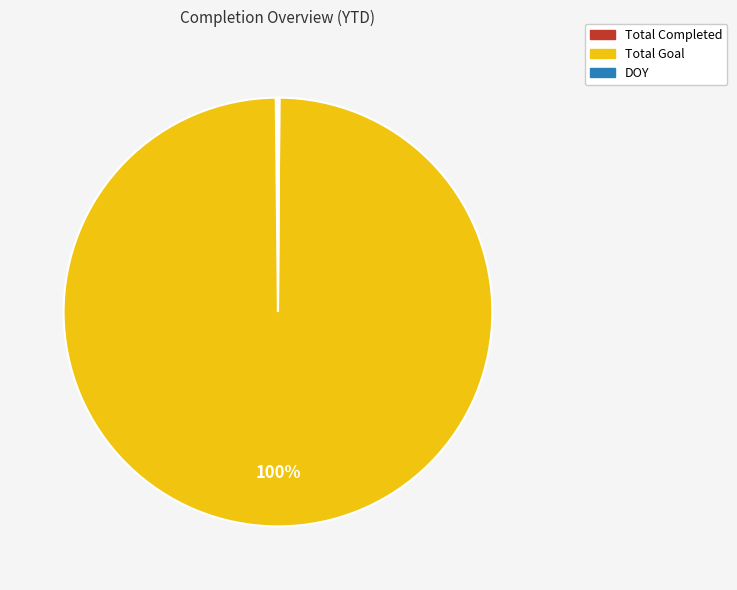

True or false: Total Goal accounts for 100% of the total.

True